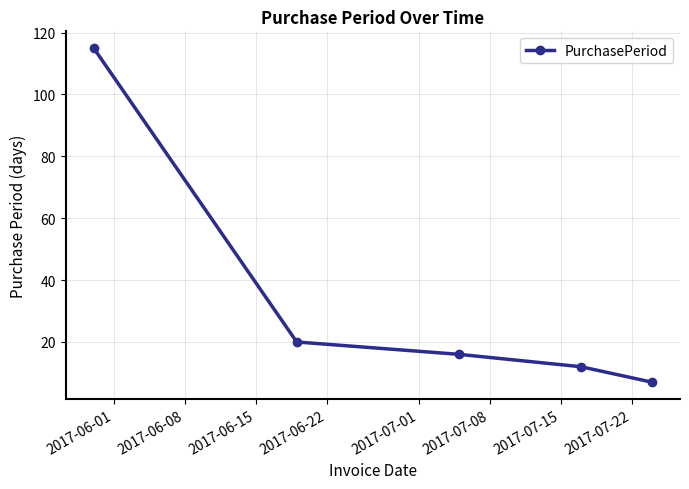

What is the minimum value shown in the chart?

7